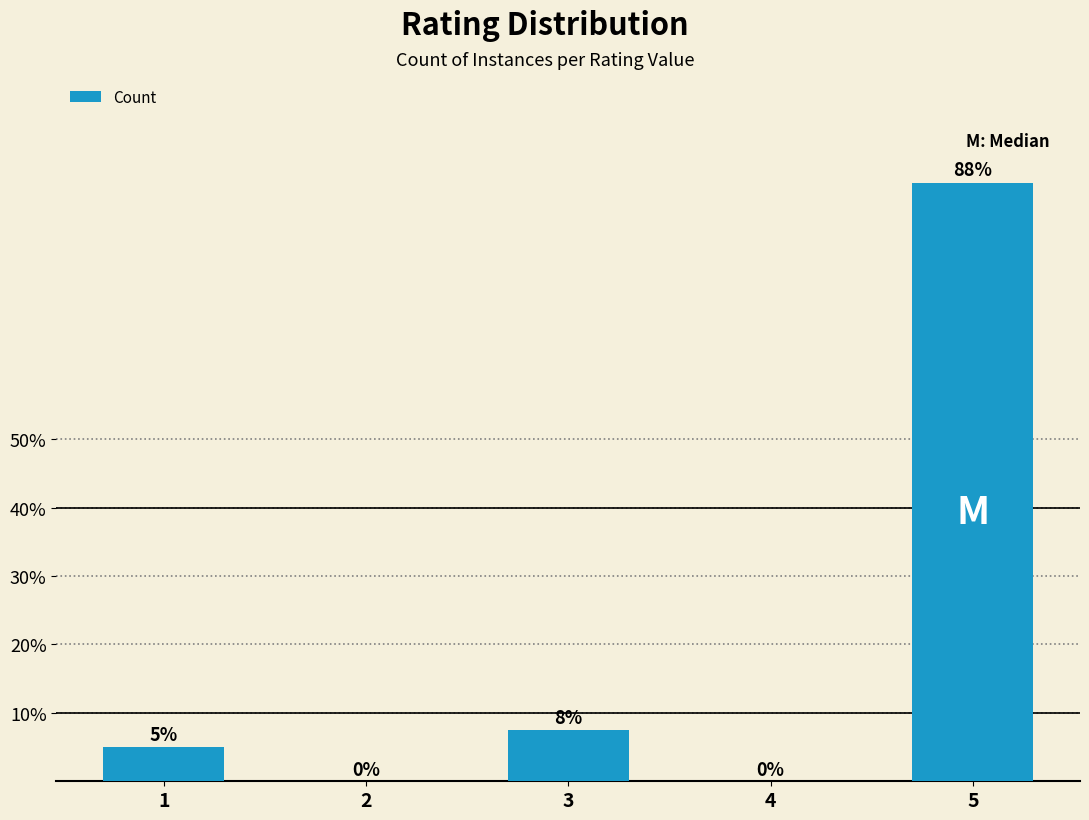

The chart shows a value of 149.2 at 5. True or false?

False